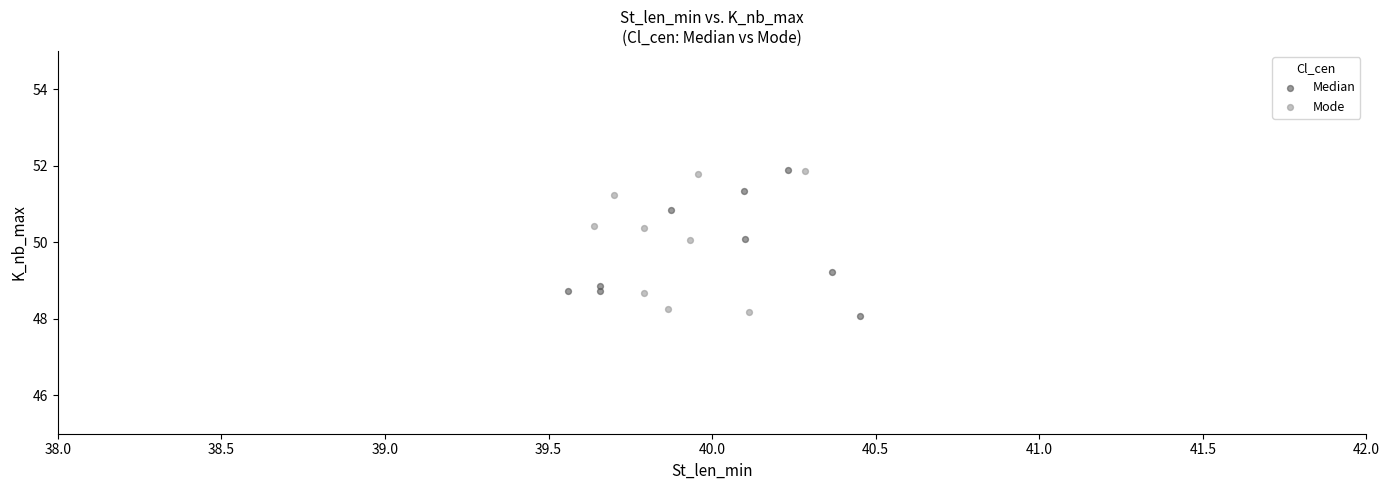

What are all the series names shown in the legend?

Median, Mode